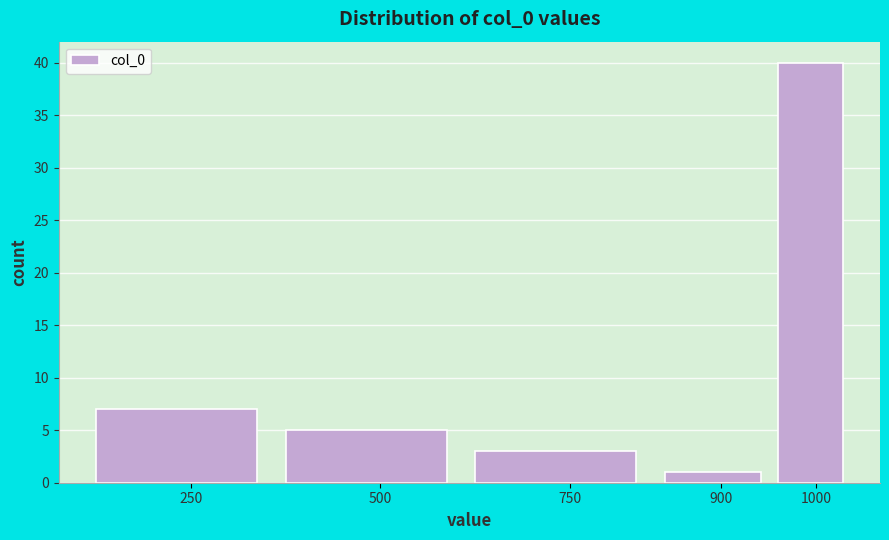

Reading left to right, what are all the values shown in this chart?

250=7	500=5	750=3	900=1	1000=40